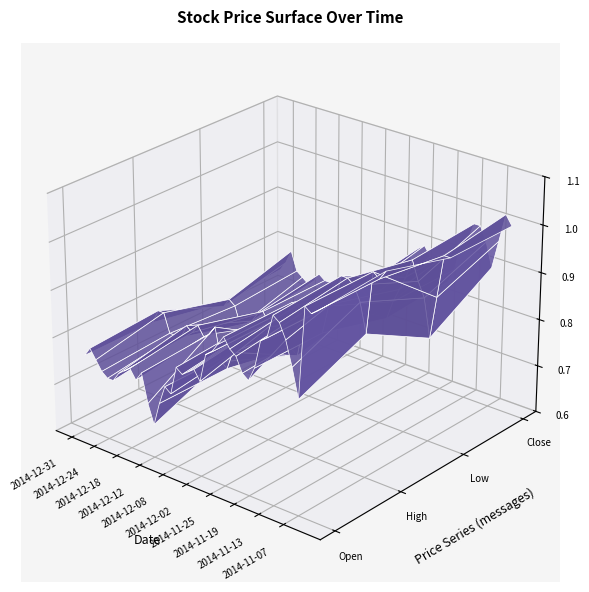

Reading left to right, extract all data points from this chart.

Open: 0.8	0.8	0.8	0.7	0.7	0.7	0.8	0.8	0.8	0.8	0.8	0.7	0.7	0.7	0.8	0.8	0.8	0.8	0.8	0.8	0.8	0.9	0.9	0.9	0.9	0.9	0.9	0.8	0.8	0.9	0.9	0.9	1.0	1.0	0.9	0.9	0.8	1.0	1.0	1.0
High: 0.8	0.8	0.8	0.8	0.8	0.8	0.8	0.8	0.8	0.8	0.8	0.8	0.7	0.7	0.8	0.8	0.8	0.8	0.8	0.8	0.8	0.9	0.9	0.9	0.9	0.9	0.9	0.9	0.9	0.9	0.9	0.9	1.0	1.0	1.0	1.0	0.9	1.0	1.0	1.0
Low: 0.7	0.7	0.8	0.7	0.7	0.7	0.7	0.7	0.8	0.7	0.7	0.7	0.7	0.7	0.7	0.8	0.8	0.8	0.8	0.8	0.8	0.8	0.8	0.9	0.9	0.9	0.9	0.8	0.8	0.8	0.9	0.9	0.9	1.0	0.9	0.9	0.8	0.9	1.0	1.0
Close: 0.7	0.8	0.8	0.8	0.7	0.7	0.7	0.8	0.8	0.8	0.7	0.8	0.7	0.7	0.7	0.8	0.8	0.8	0.8	0.8	0.8	0.8	0.8	0.9	0.9	0.9	0.9	0.9	0.8	0.8	0.9	0.9	0.9	1.0	1.0	0.9	0.9	1.0	1.0	1.0